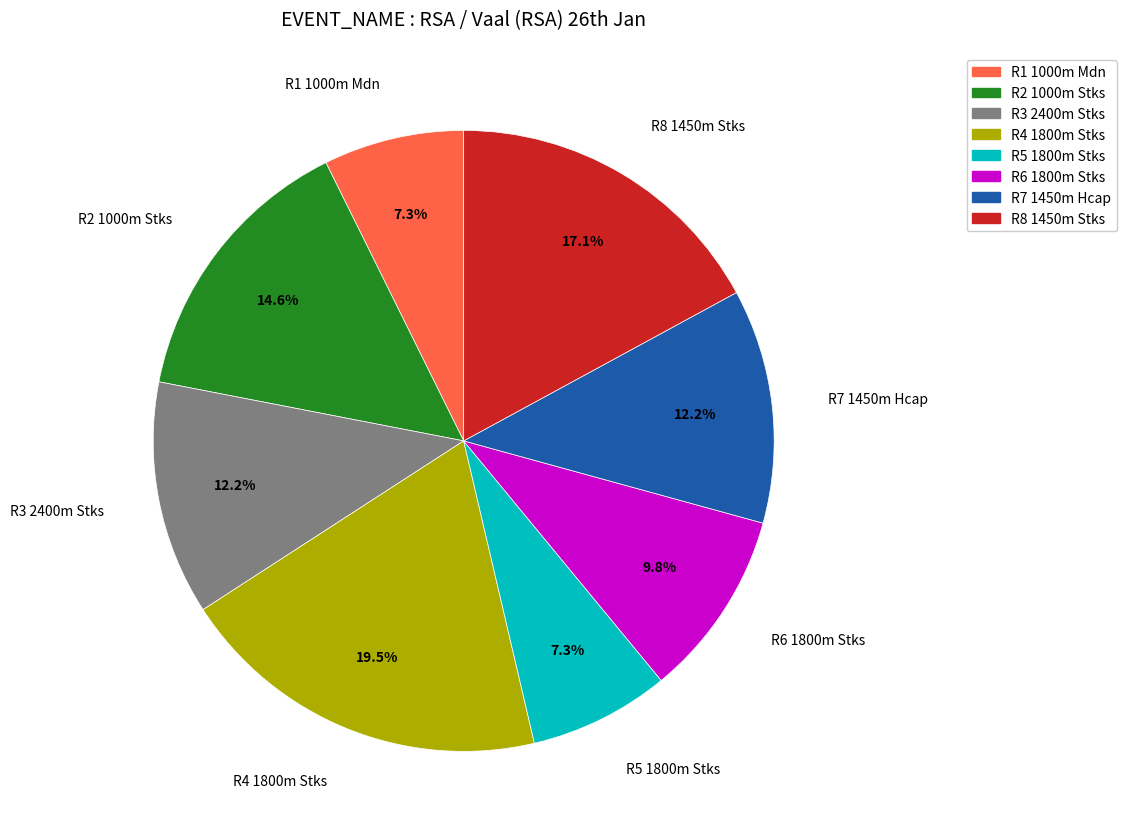

Is there any slice that represents more than half of the pie?

No